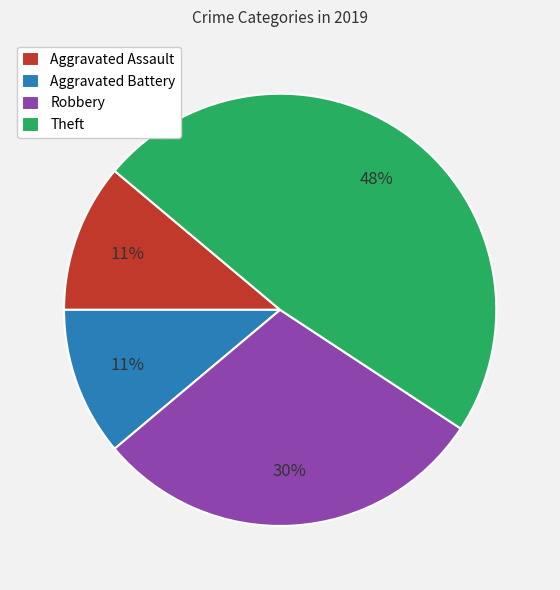

To the nearest percent, what is the difference between the largest and smallest slice percentages?

37%